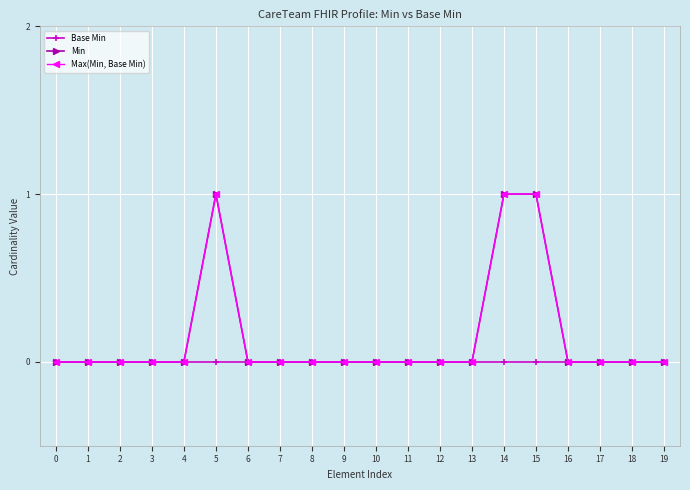

True or false: Max(Min, Base Min) and Base Min cross at least once.

False